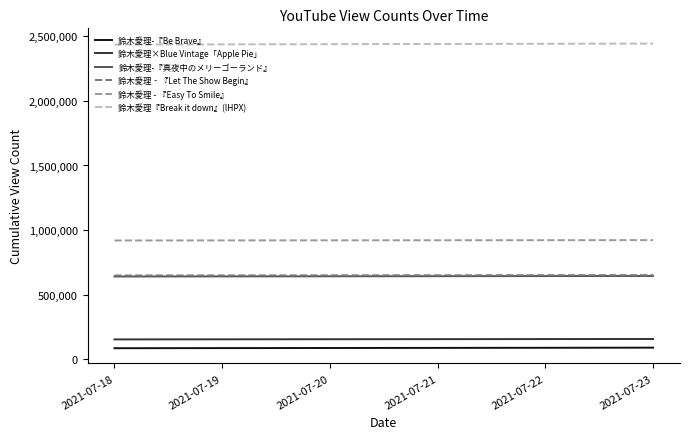

What is the highest value of the 鈴木愛理‐『Let The Show Begin』 series?

650582